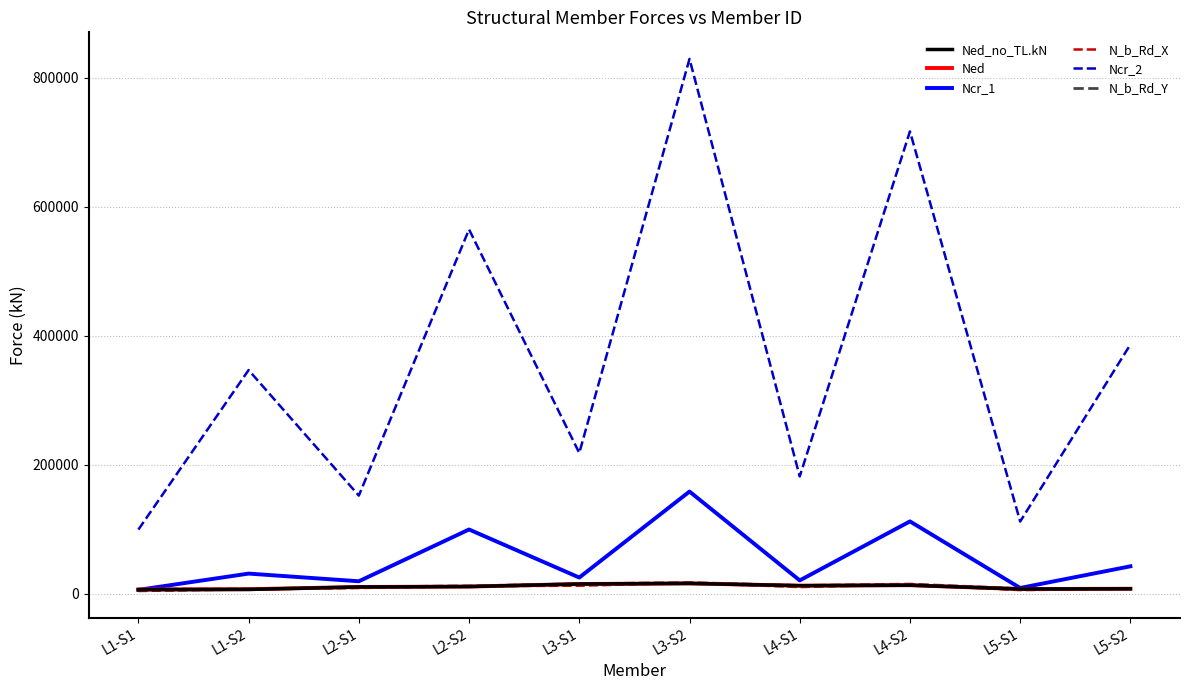

Is the value of Ned_no_TL.kN at L1-S1 greater than the value of Ncr_2 at L5-S1?

No